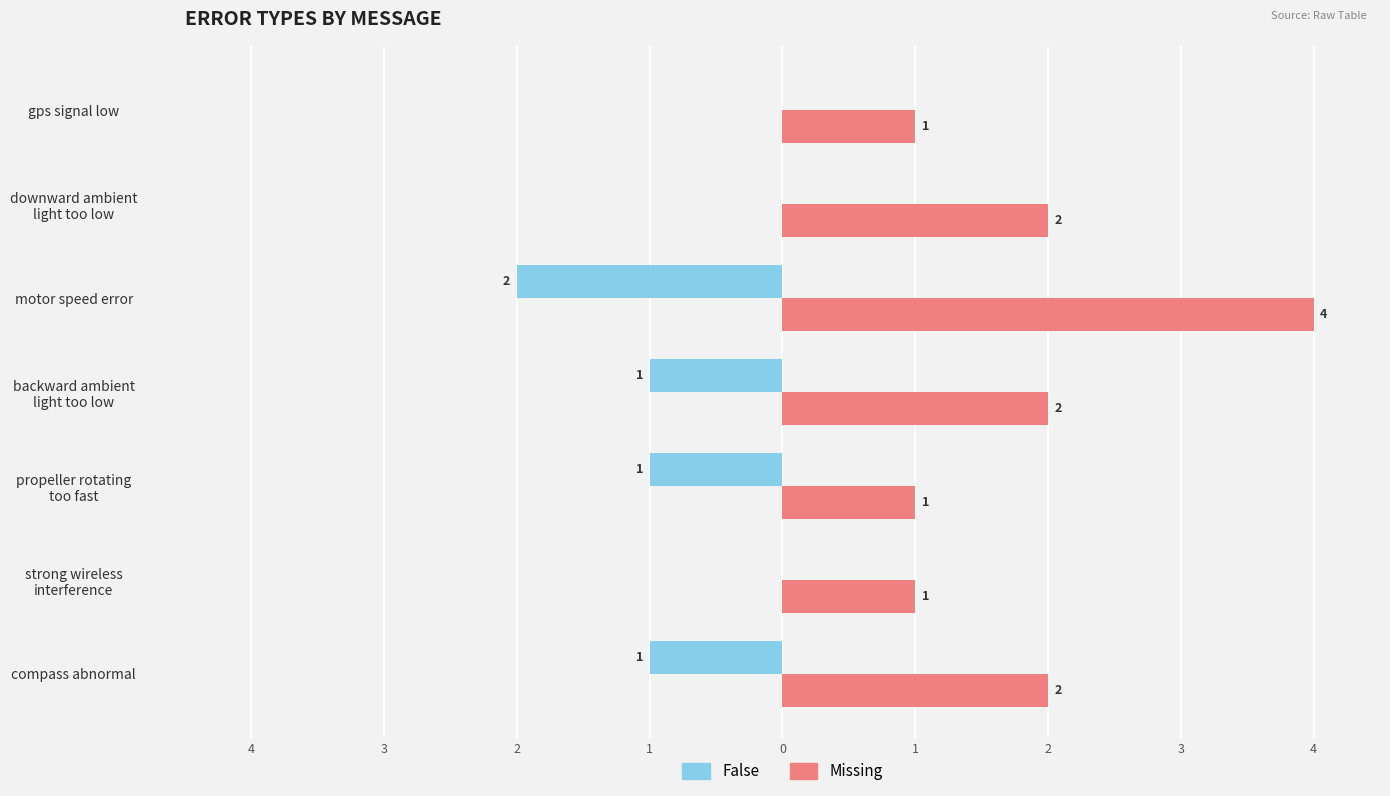

Which series has the largest range (max minus min)?

Missing